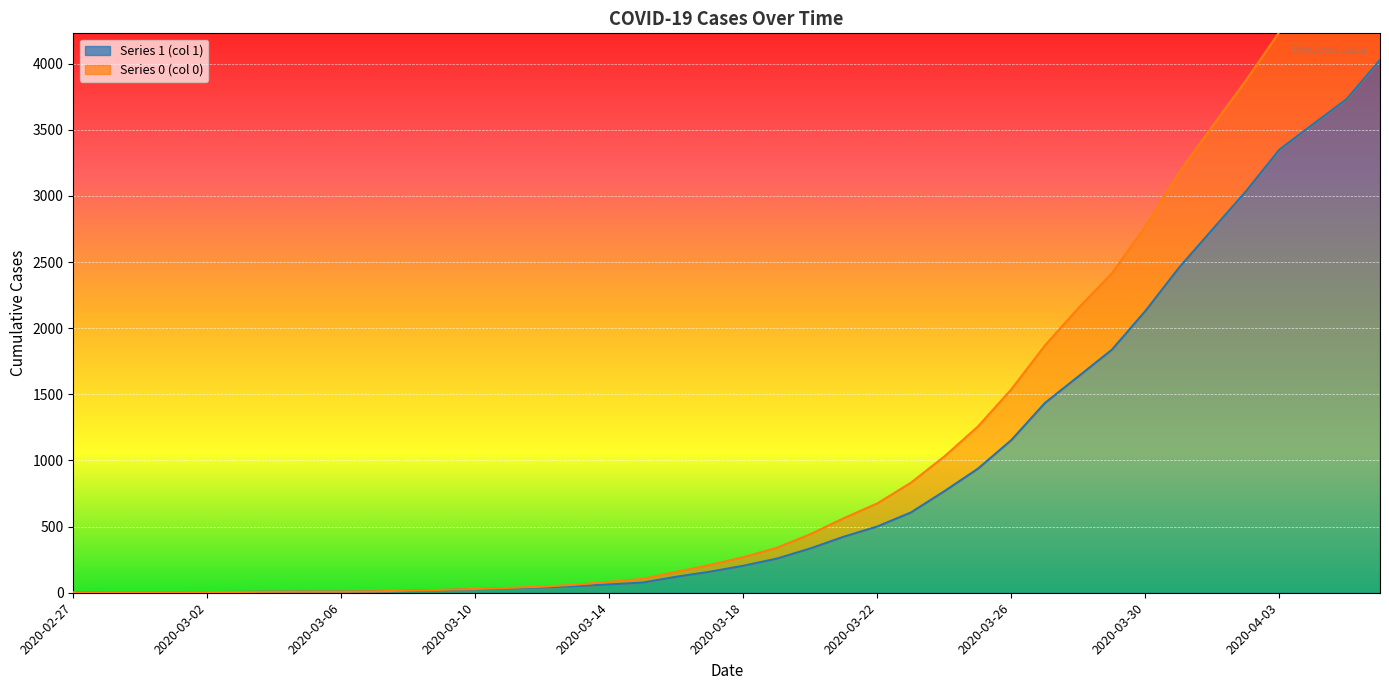

Where does the 1 series first go above 204?

2020-03-19